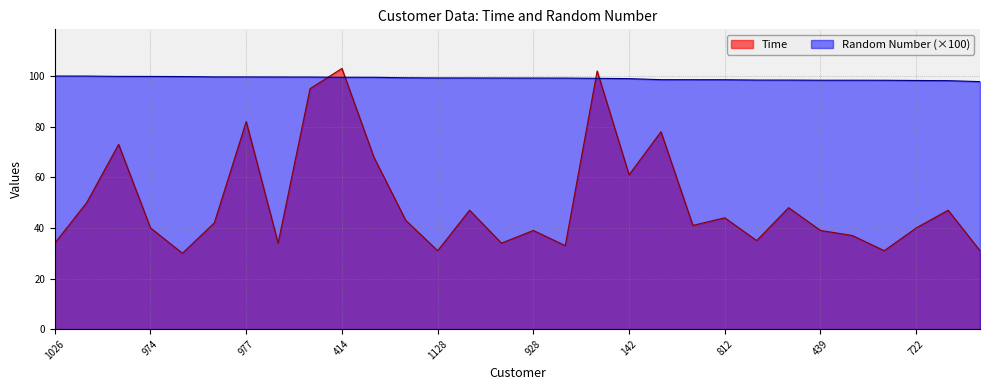

Between 101 and 928, which is larger?

928